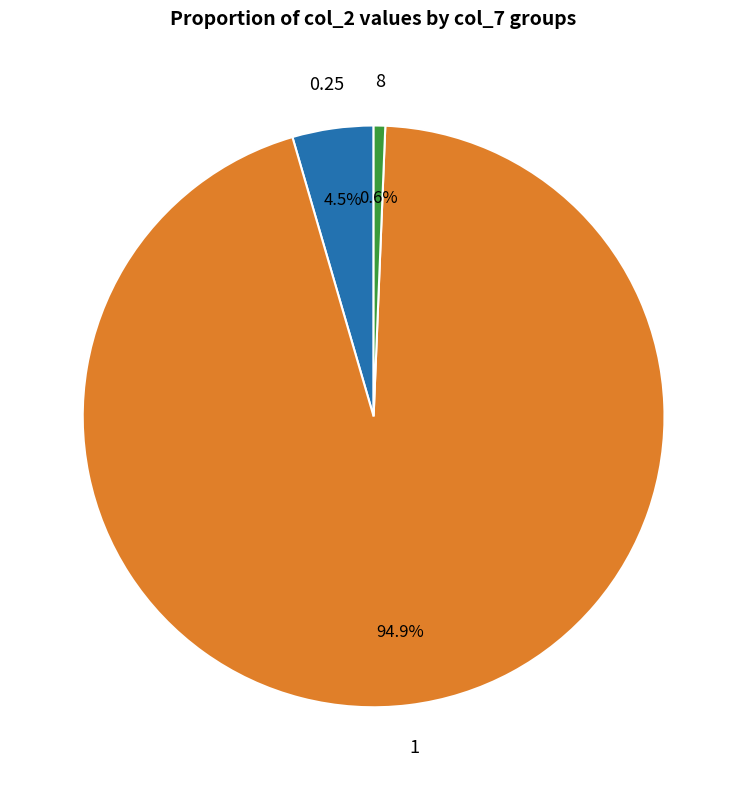

Rank the categories by value from highest to lowest.

1, 0.25, 8